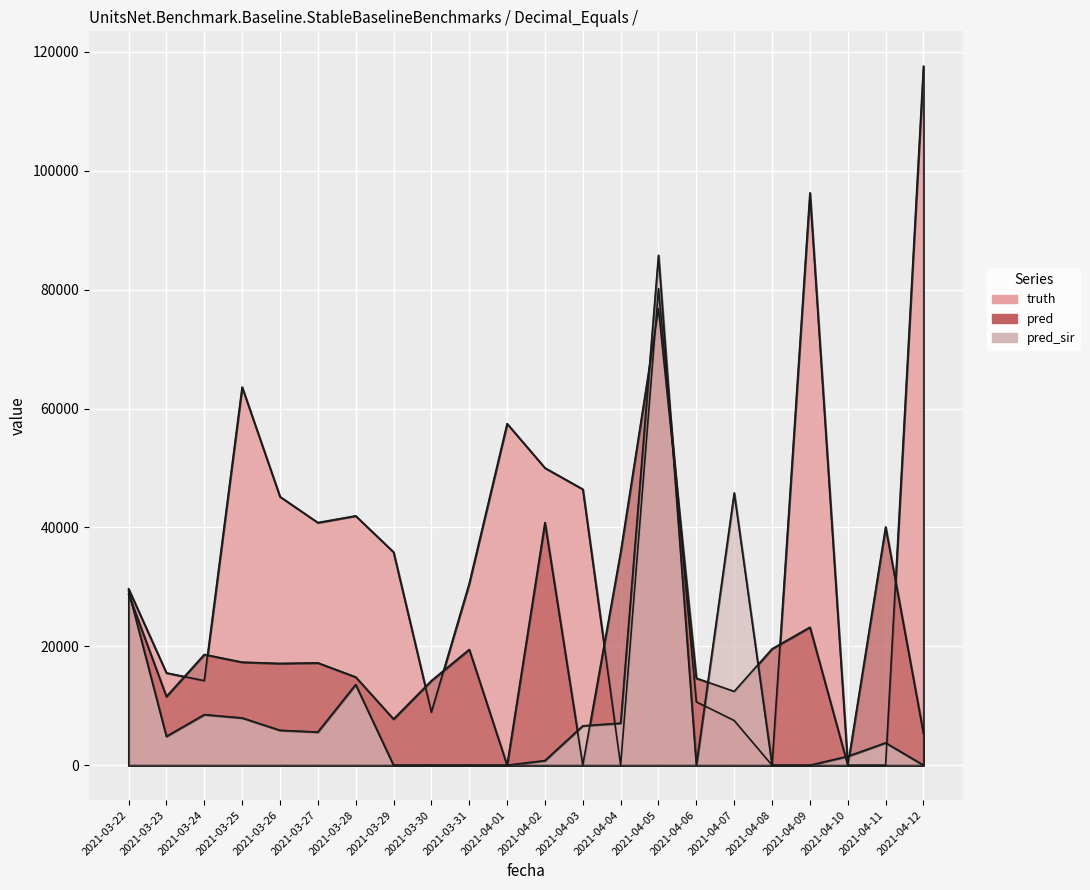

Where is the first local minimum for pred?

2021-03-23